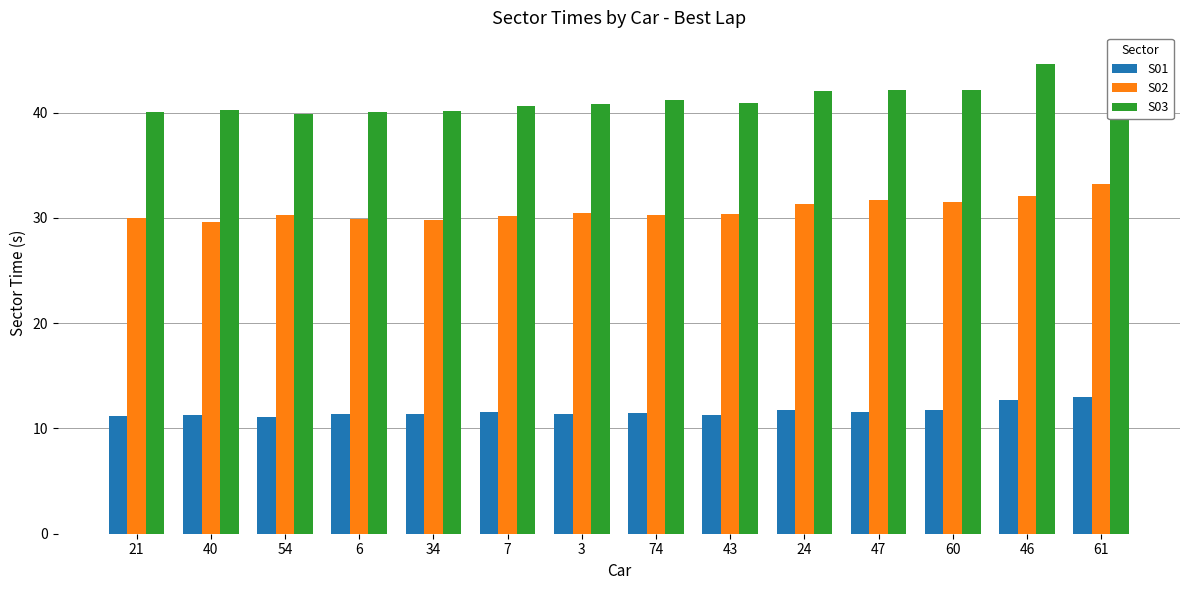

How many bars are there in each group?

3